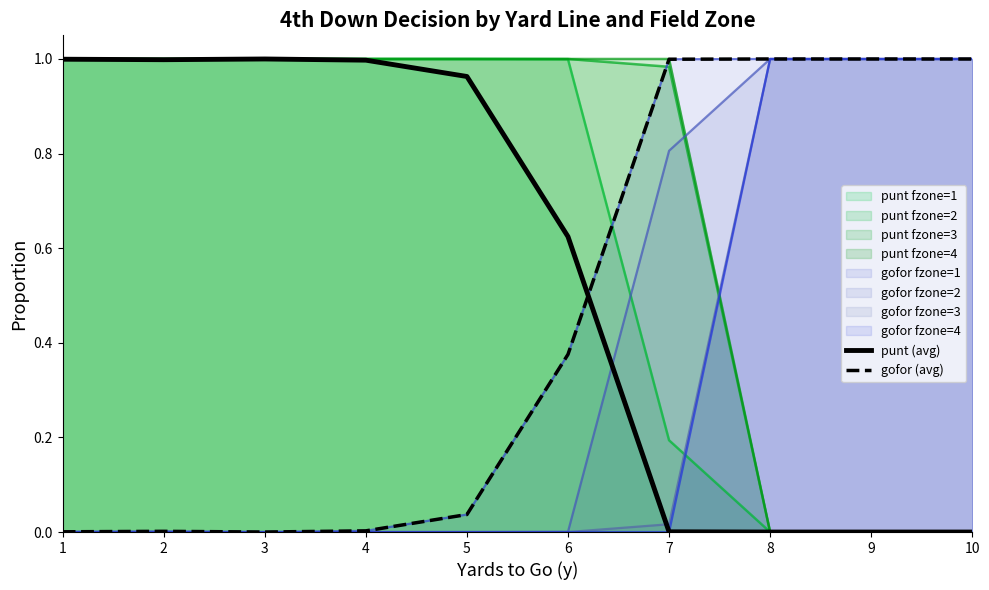

Which series has the widest spread of values?

punt (avg)